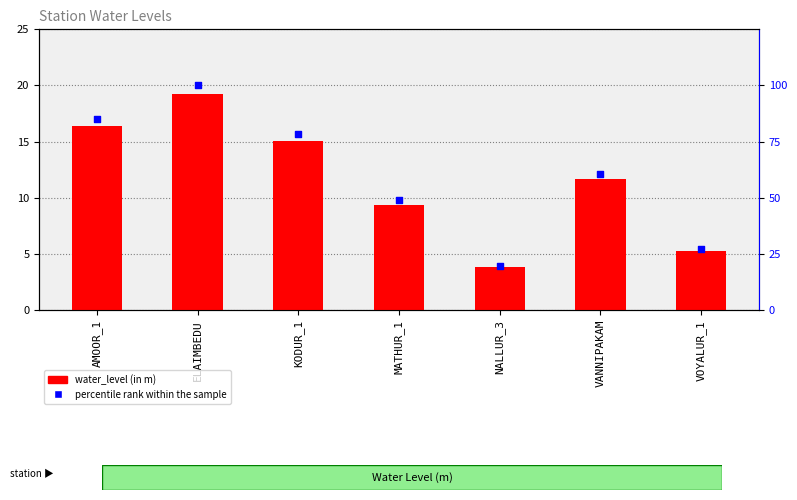

Which series has the largest total across all categories?

percentile rank within the sample